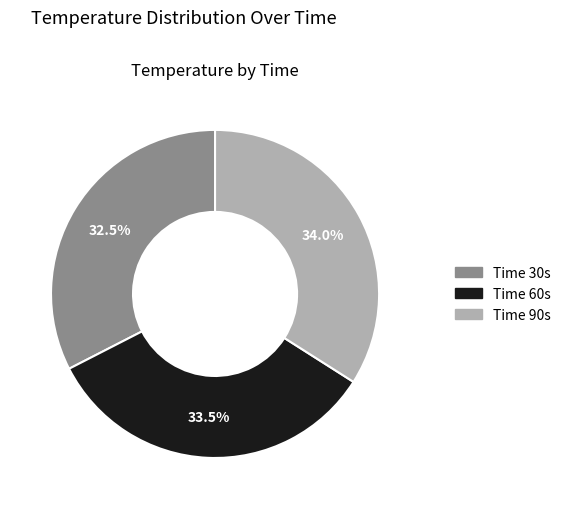

Is there a majority slice in this chart?

No